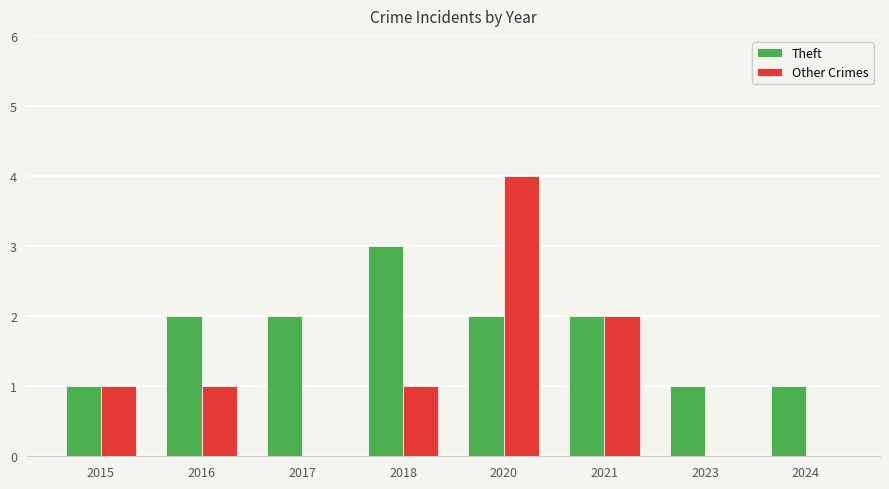

Reading right to left, what are all the values shown in this chart?

Theft: 1	1	2	2	3	2	2	1
Other Crimes: 0	0	2	4	1	0	1	1